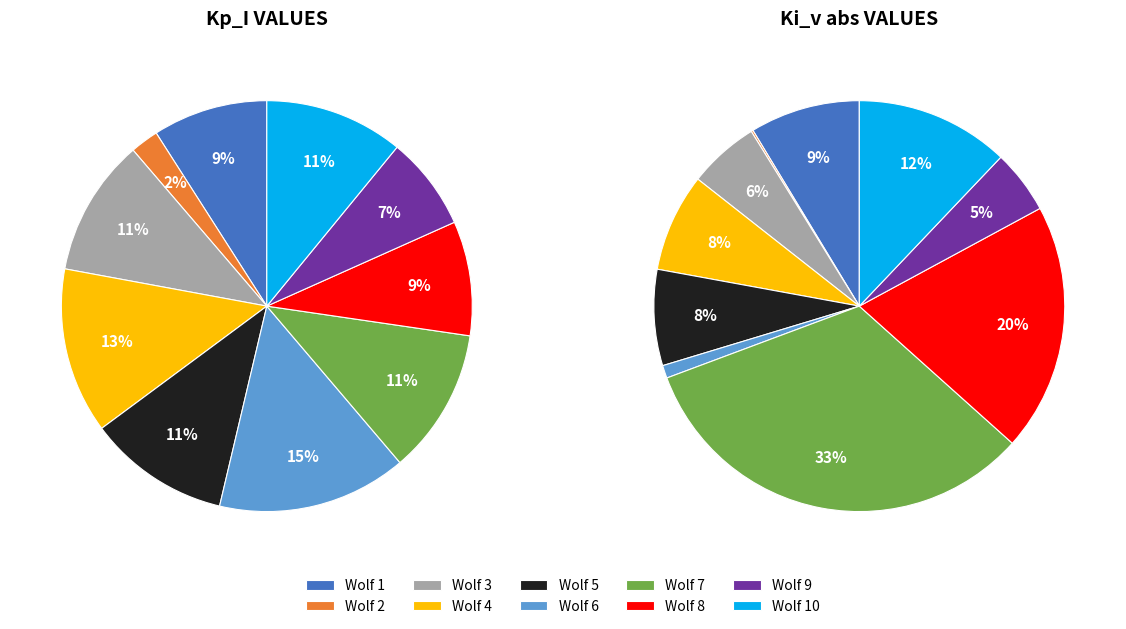

How much of the chart is everything except Wolf 3?

87.9%